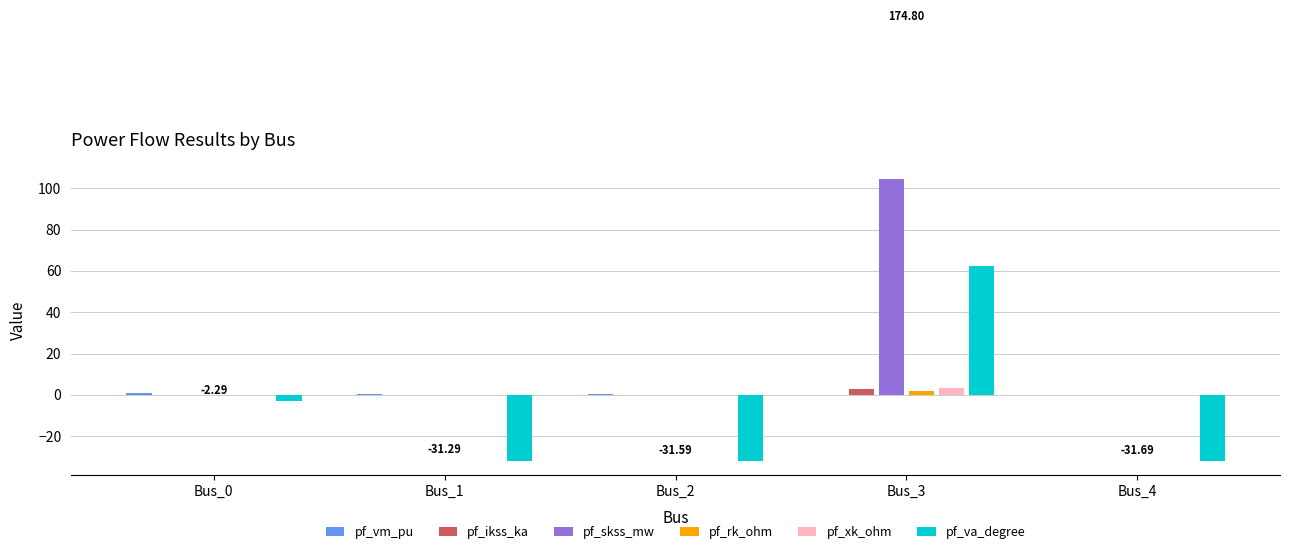

Which series has the largest total across all categories?

pf_skss_mw